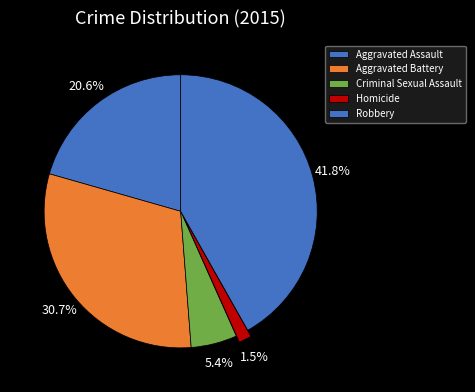

Does Homicide represent more than half of the total?

No